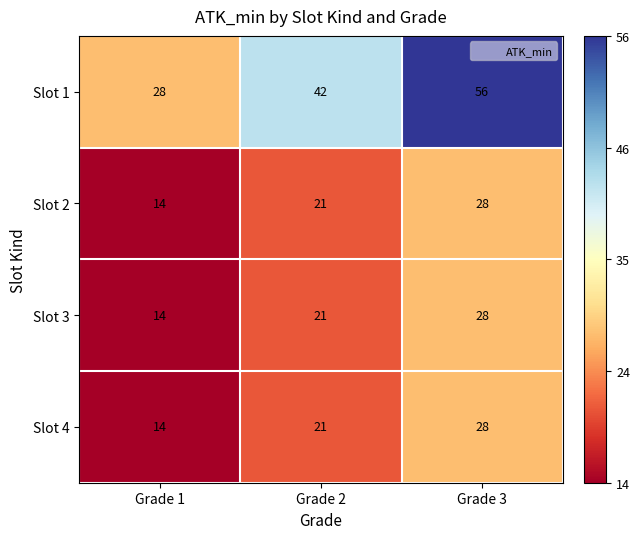

True or false: Slot 3 has a value of 21 at Grade 1.

False